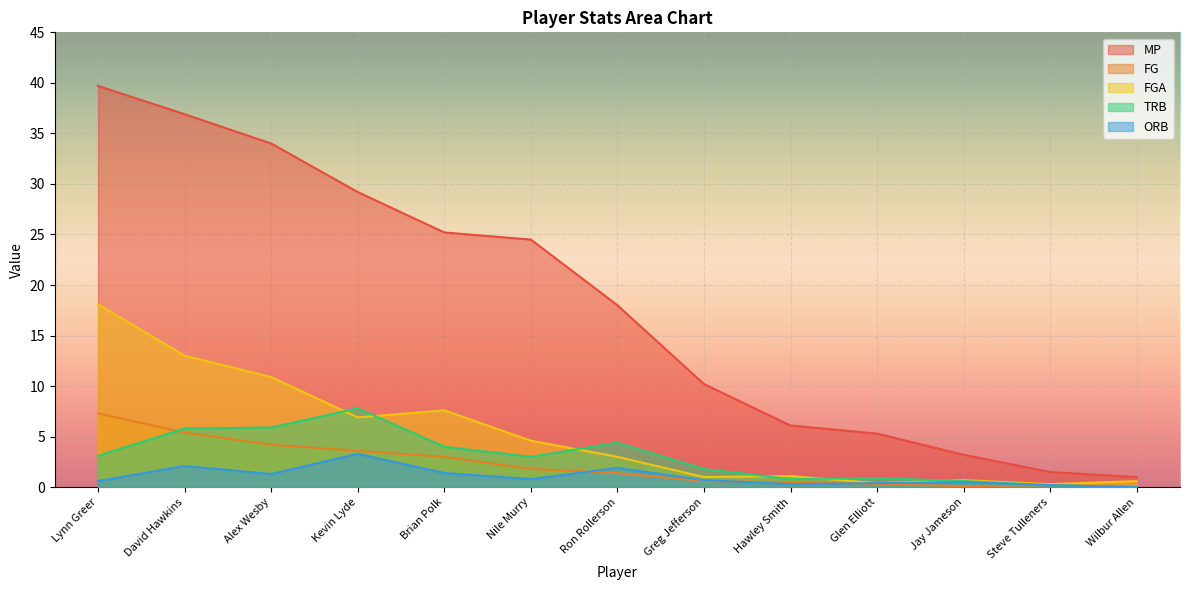

Between Brian Polk and Steve Tulleners, which series saw the biggest shift?

MP